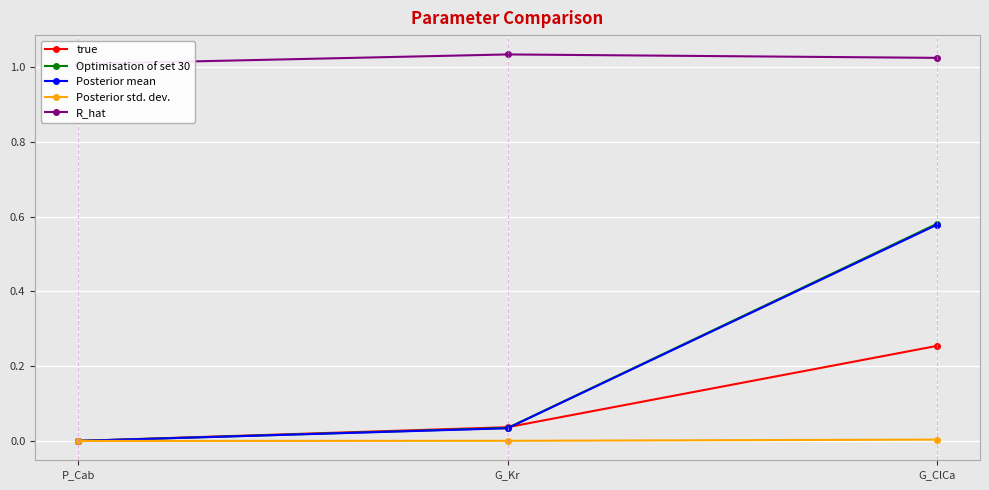

What is the label of the 3rd point from the left?

G_ClCa